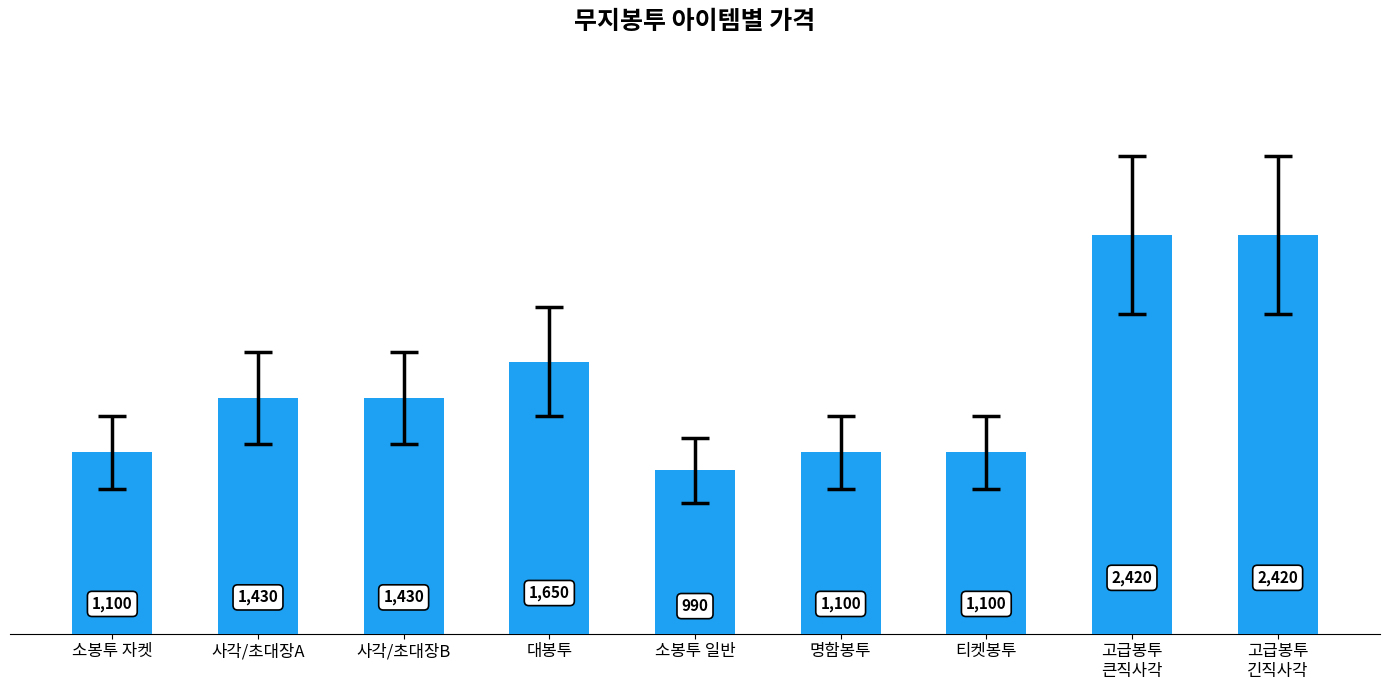

What value does the data have at 소봉투 일반, to the nearest 50?

1000